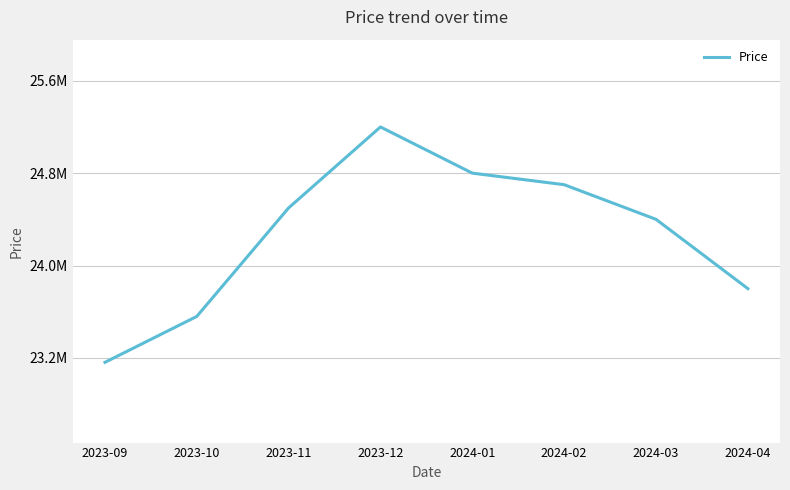

Rank the categories by value from lowest to highest.

2023-09, 2023-10, 2024-04, 2024-03, 2023-11, 2024-02, 2024-01, 2023-12